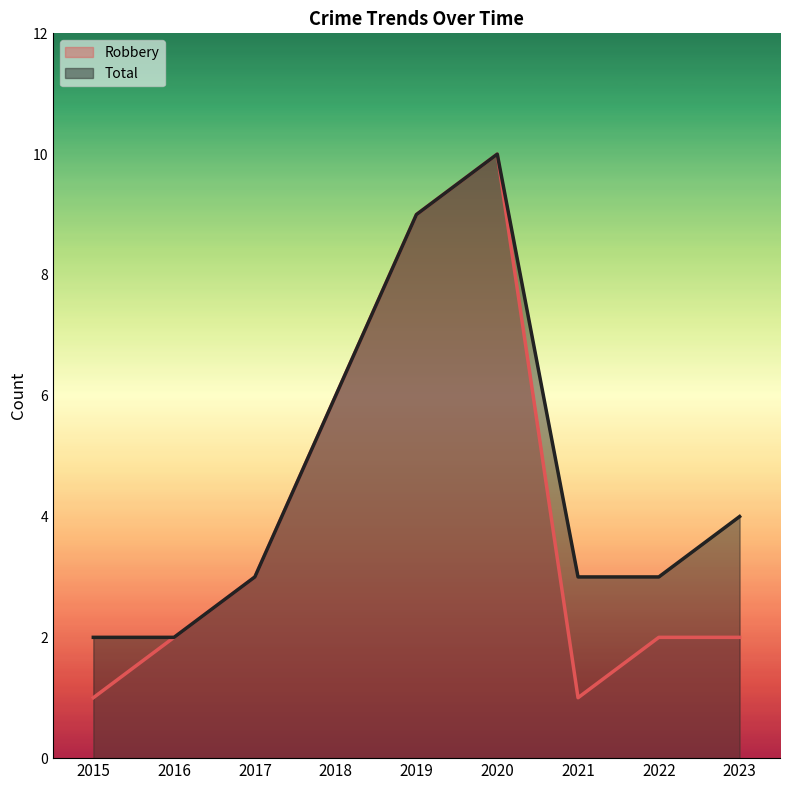

Where is the first local maximum for Robbery?

2020